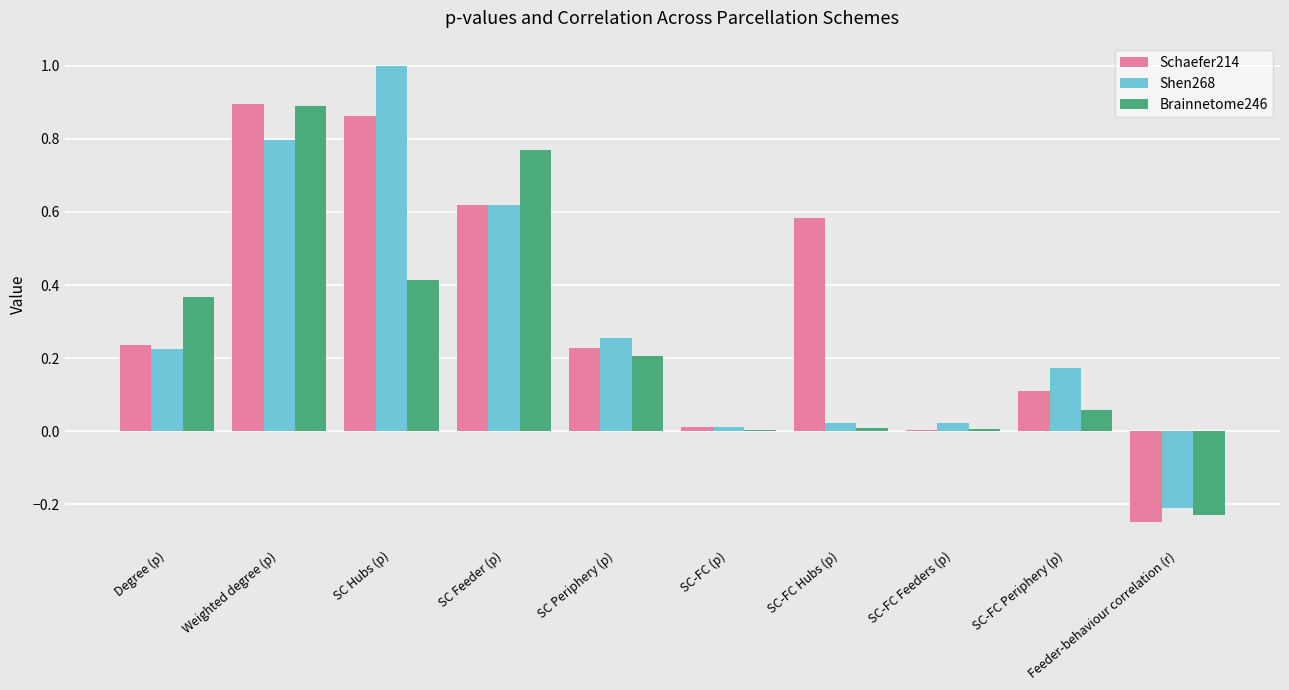

What are all the series names shown in the legend?

Schaefer214, Shen268, Brainnetome246